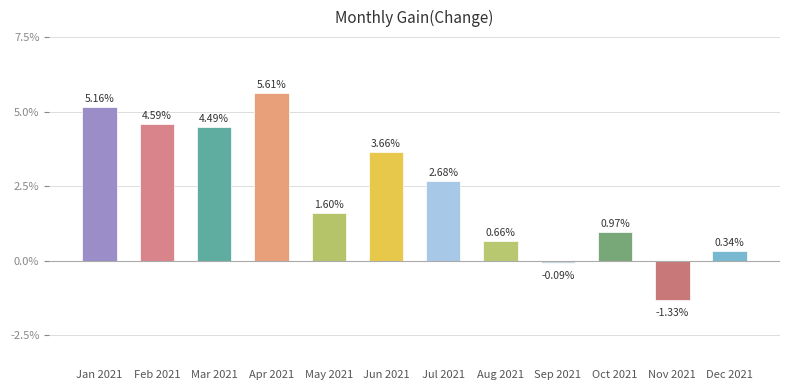

What is the change in value from May 2021 to Nov 2021?

-2.9